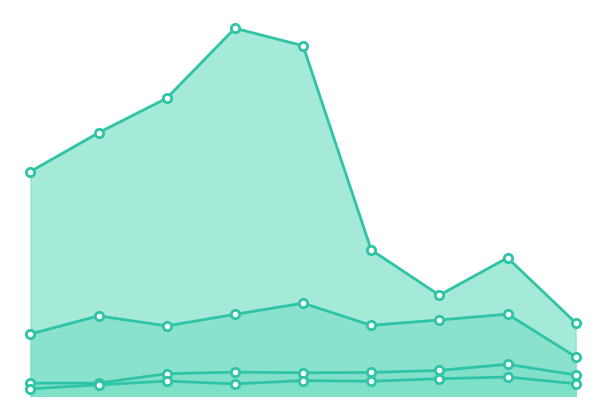

Does the chart have visible grid lines?

No